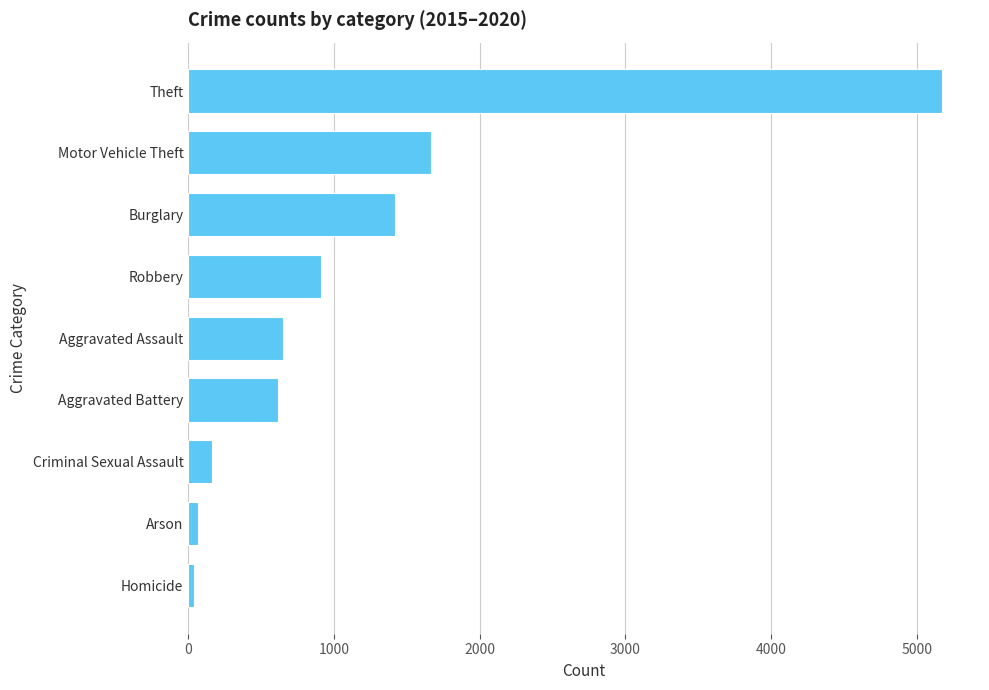

What is the label of the 5th bar from the top?

Aggravated Assault